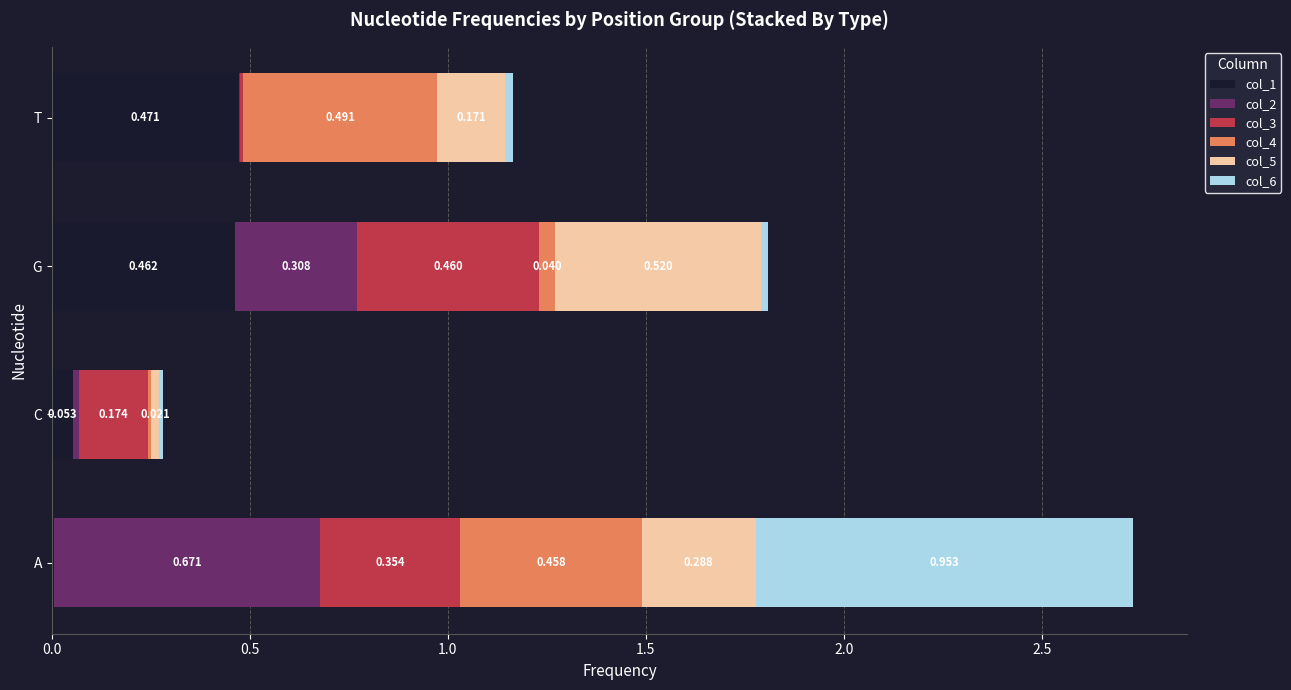

At which category is the sum across all series the highest?

A